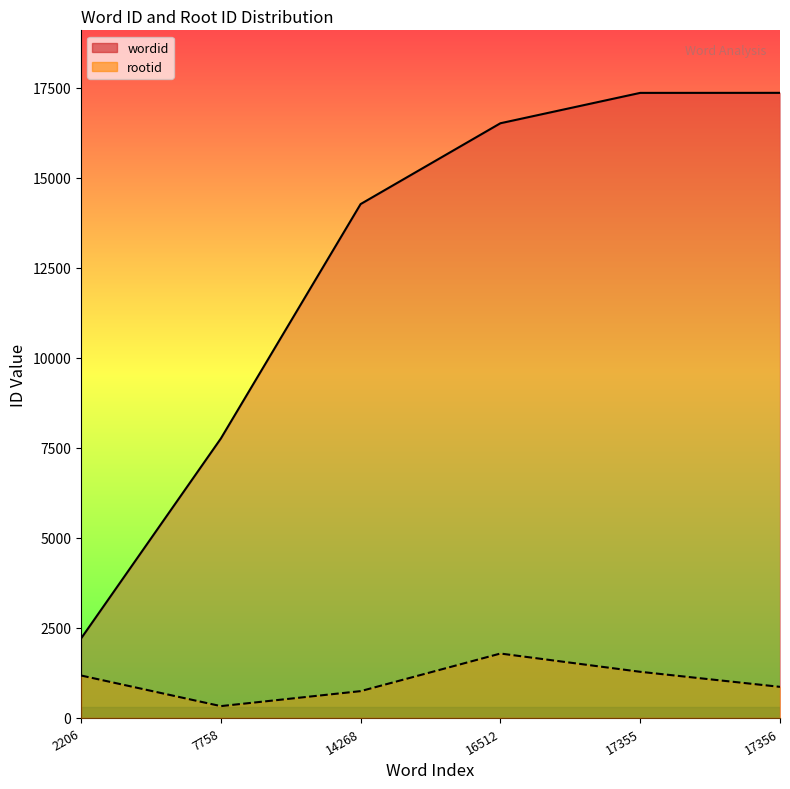

At which label is wordid closest to 9781?

7758